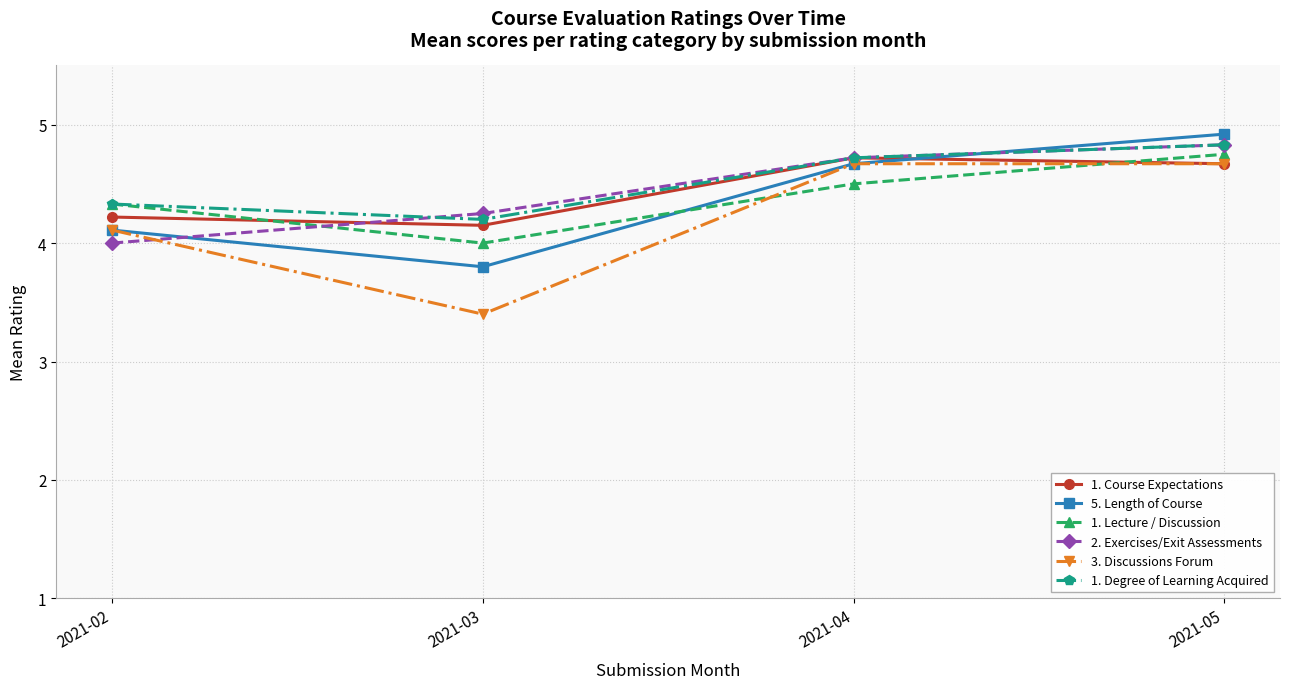

What is the minimum value shown in the chart?

3.4